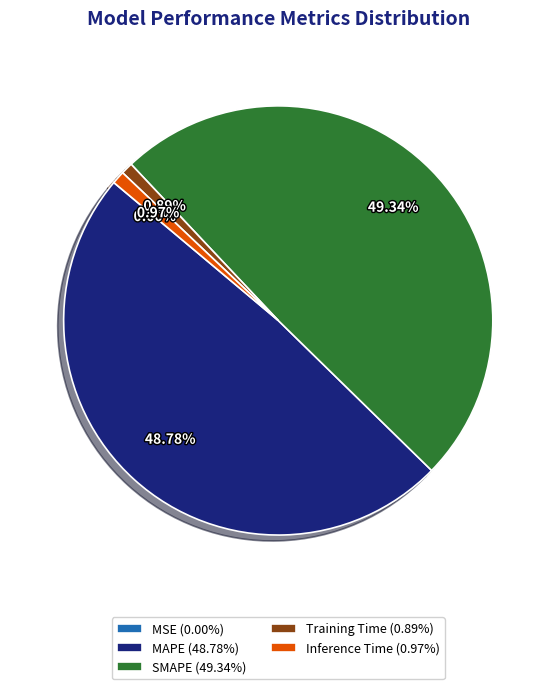

Is MAPE (48.78%) the majority of the pie?

No